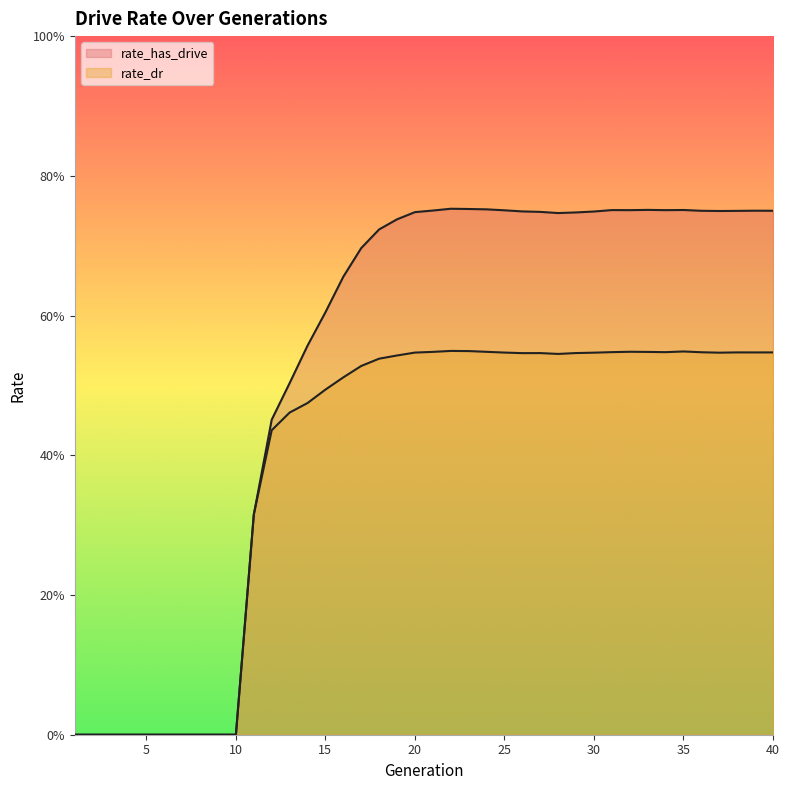

The rate_has_drive series shows 0.0 at 5. True or false?

True